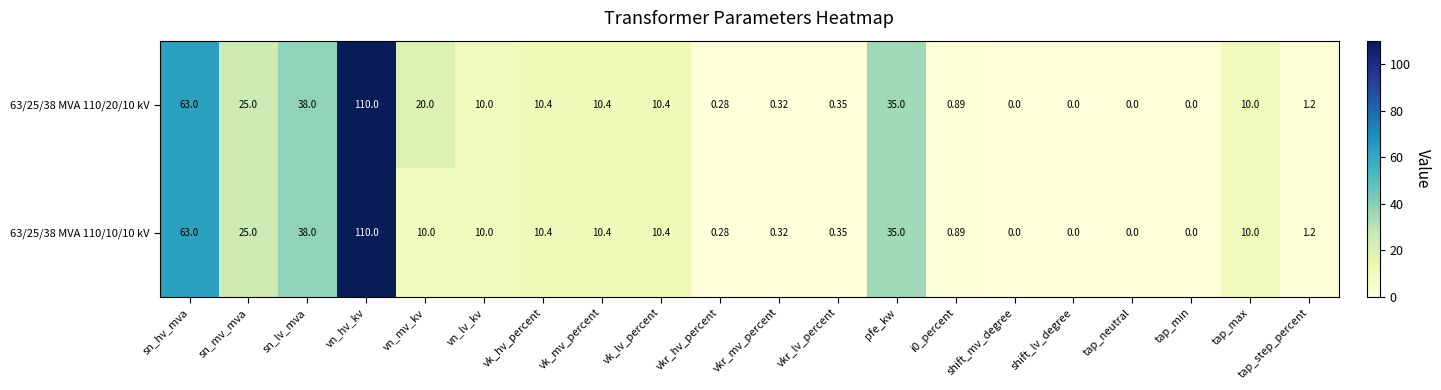

How many data points does each series have?

20